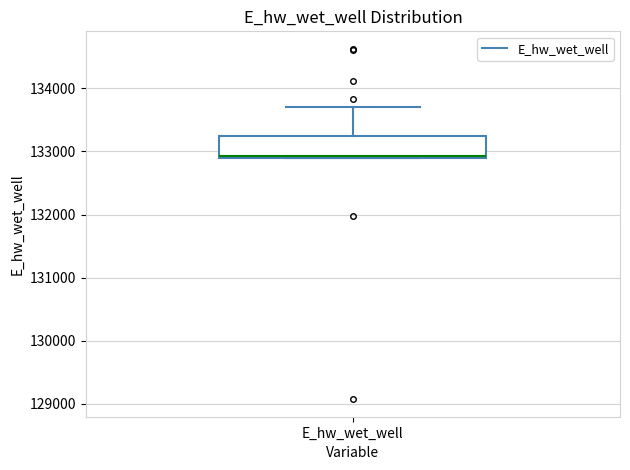

Read this box plot against the y-axis: the position of the median line, the range covered by the box, and the ends of both whiskers. The values are not printed on the chart, so give them approximately, as read against the axis.

median 132900 (just above the box's lower edge), box 132900 to 133200, whiskers 132900 to 133700